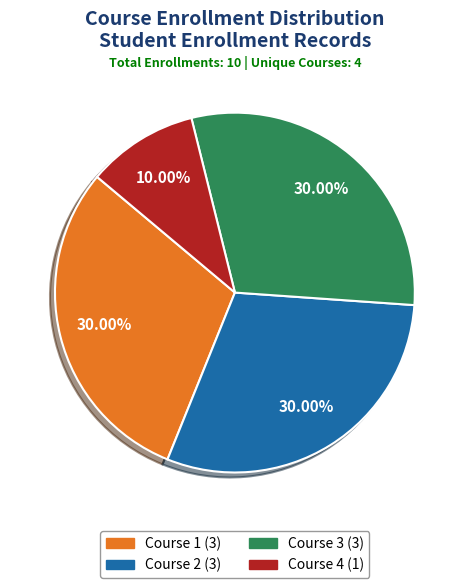

Count the number of slices in the pie.

4